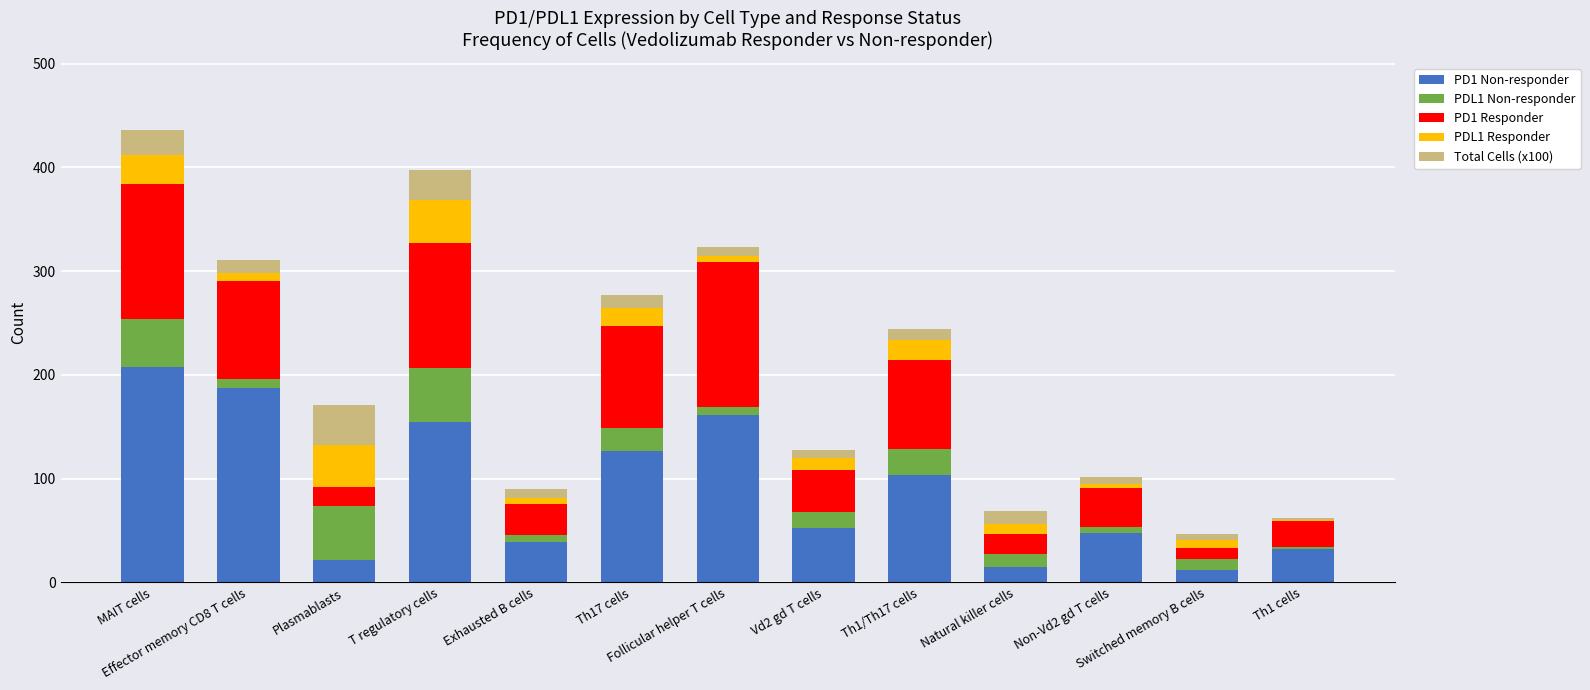

Count the number of categories in the chart.

13